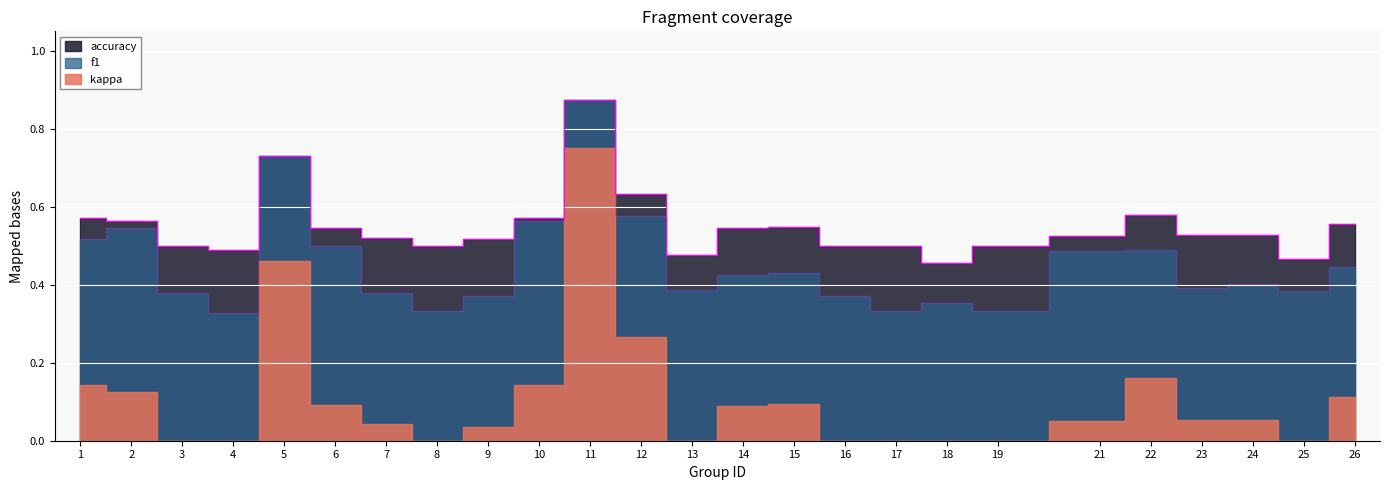

How many accuracy values are between 0 and 1?

25